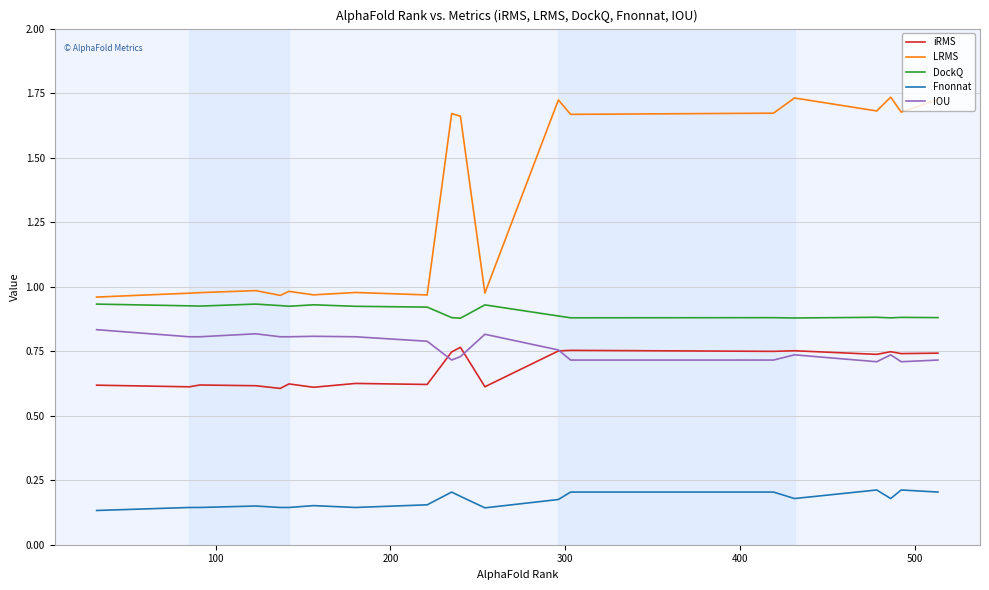

True or false: LRMS and Fnonnat cross at least once.

False